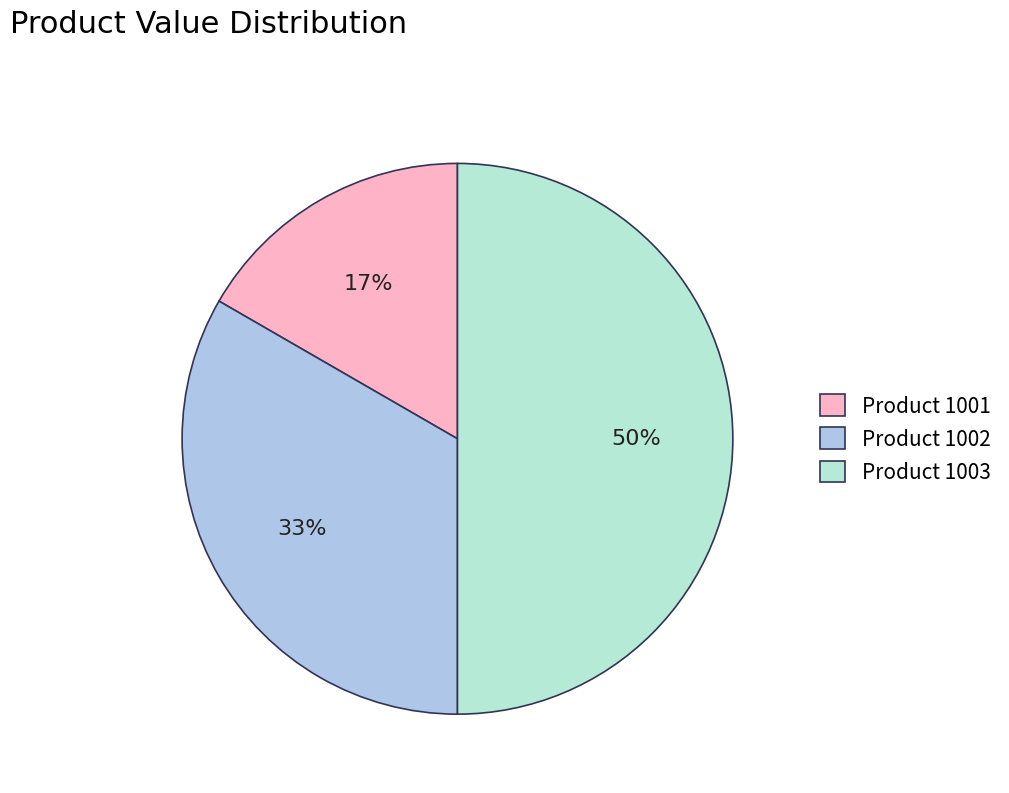

Is Product 1001 the majority of the pie?

No